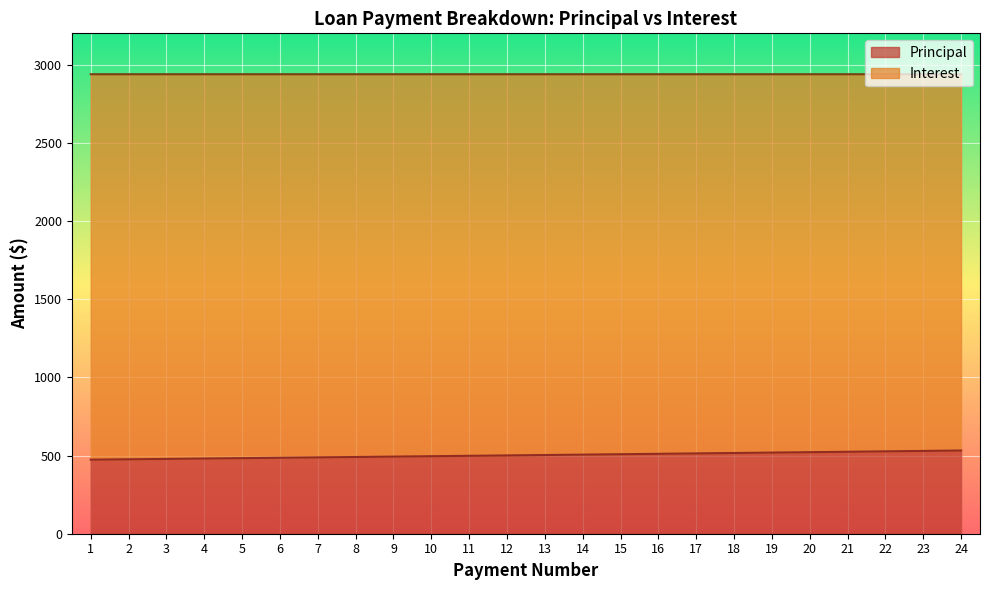

The value at 13 is 871.9. True or false?

False